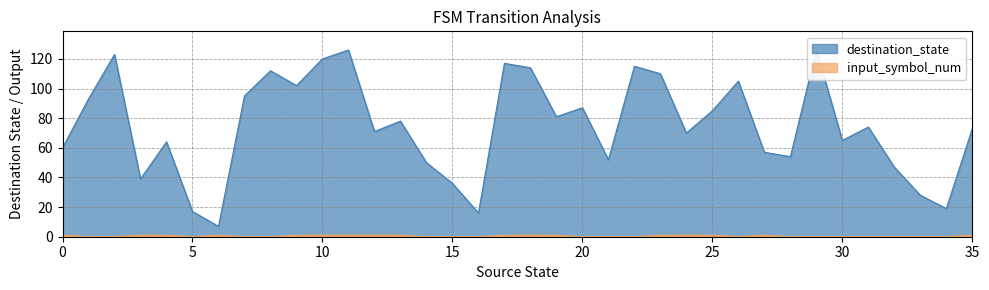

Does the chart have visible grid lines?

Yes